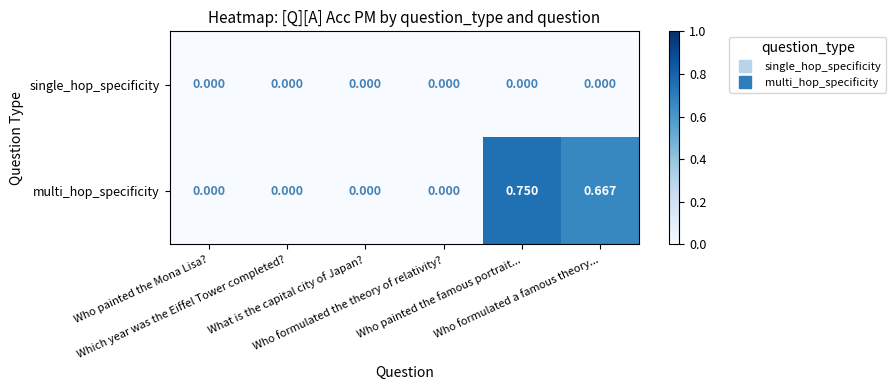

Which series has the widest spread of values?

multi_hop_specificity